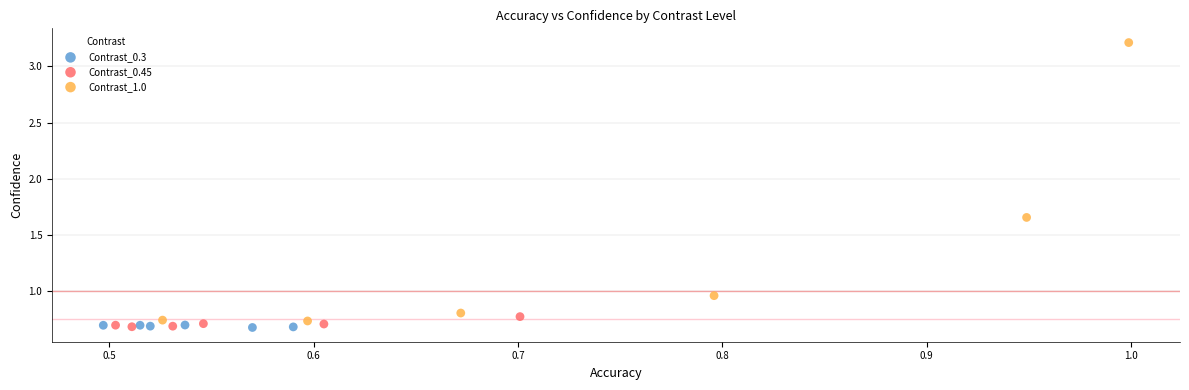

Which series has the largest Y range (max minus min)?

Contrast_1.0